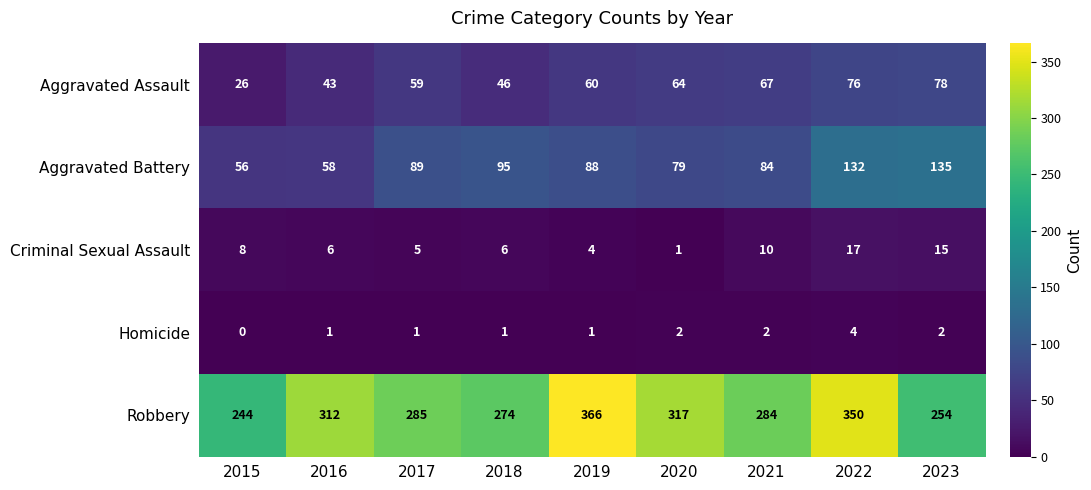

Count the number of data series in this chart.

5